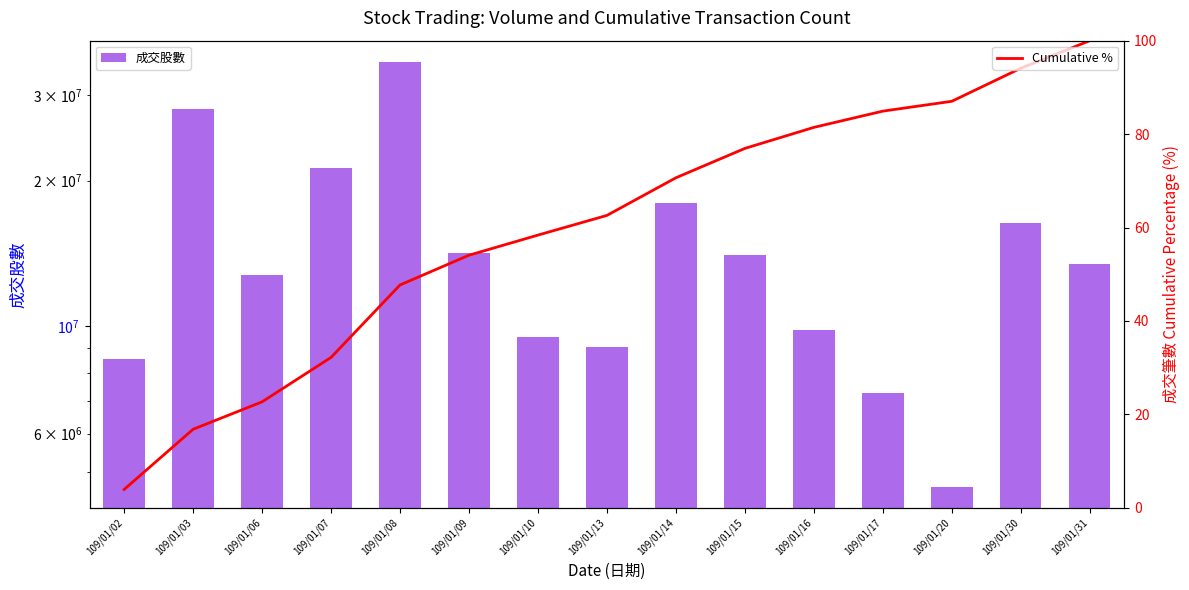

Rank the series by their maximum value, from highest to lowest.

成交股數, Cumulative %